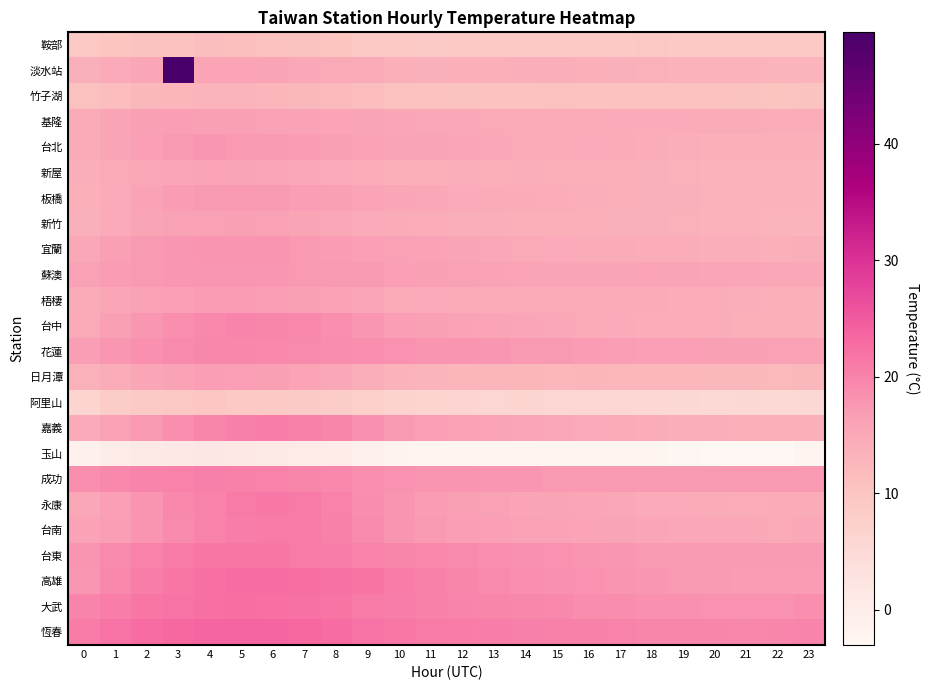

How many distinct data groups are displayed?

24